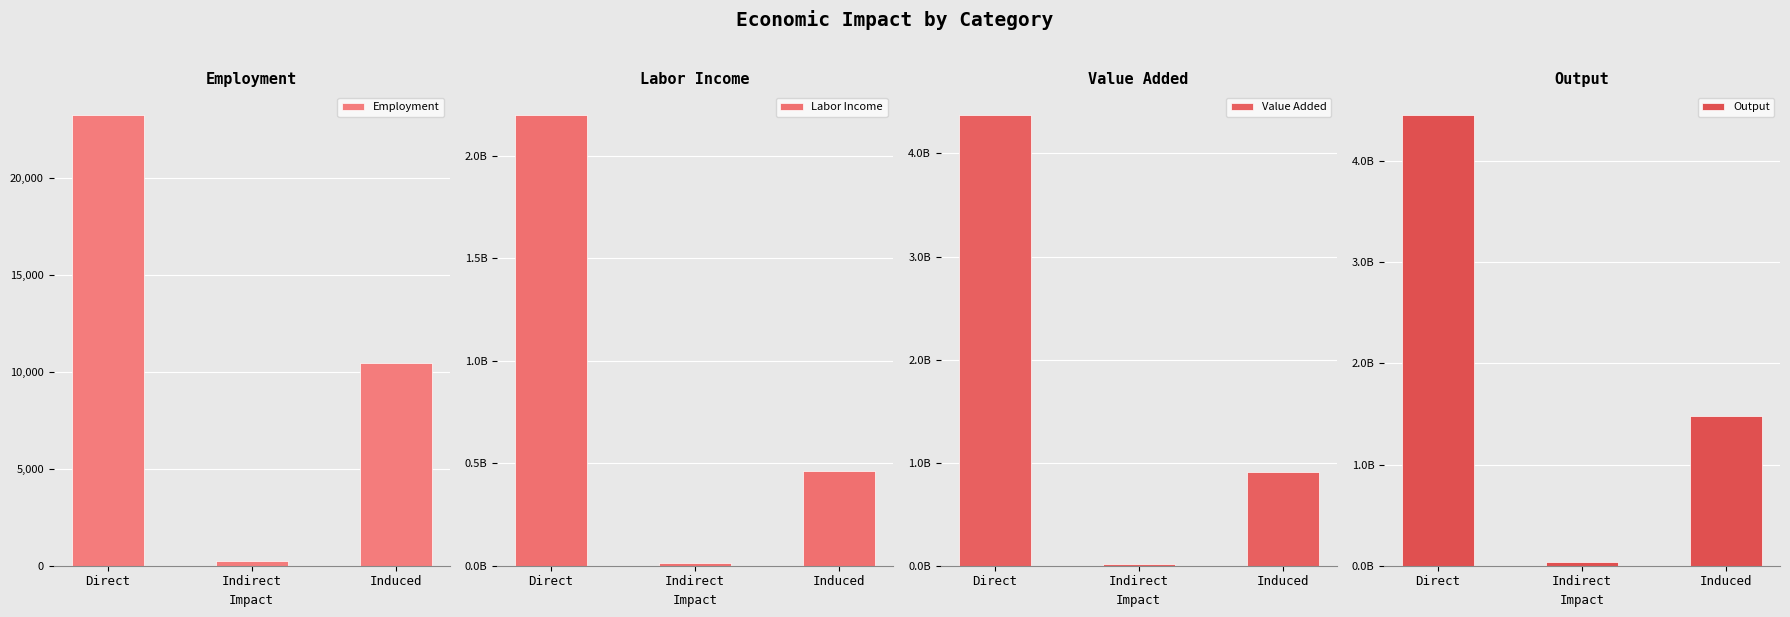

The Employment series shows 10434.5 at Induced. True or false?

True